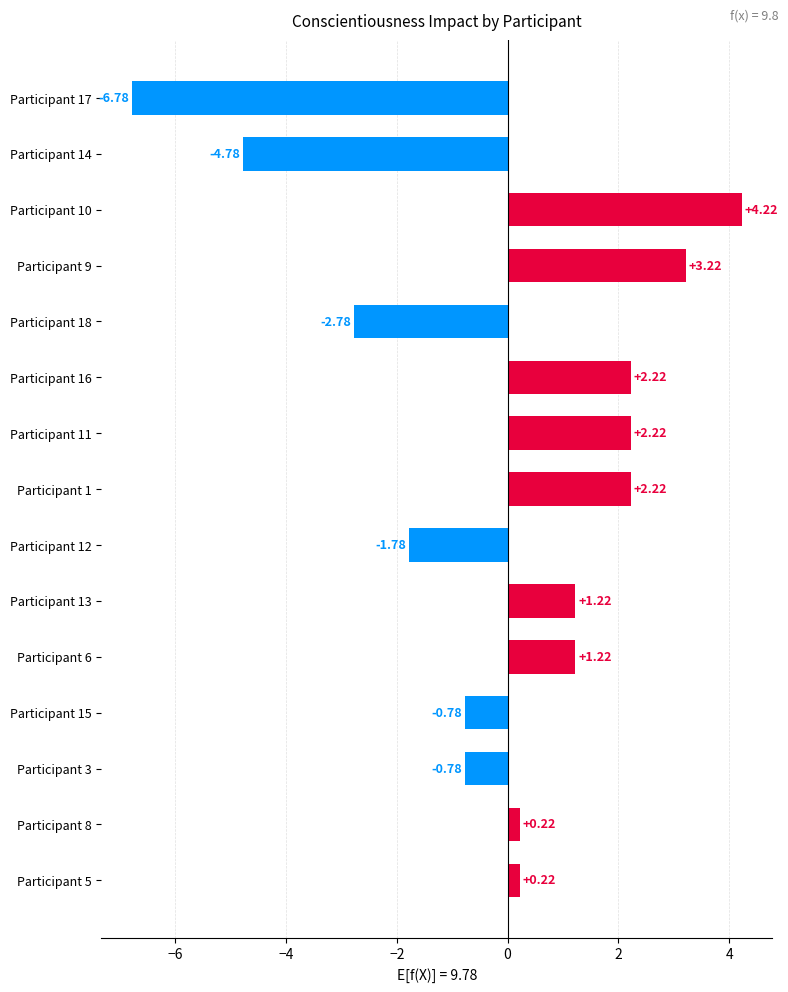

What is the change in value from Participant 16 to Participant 15?

-3.0